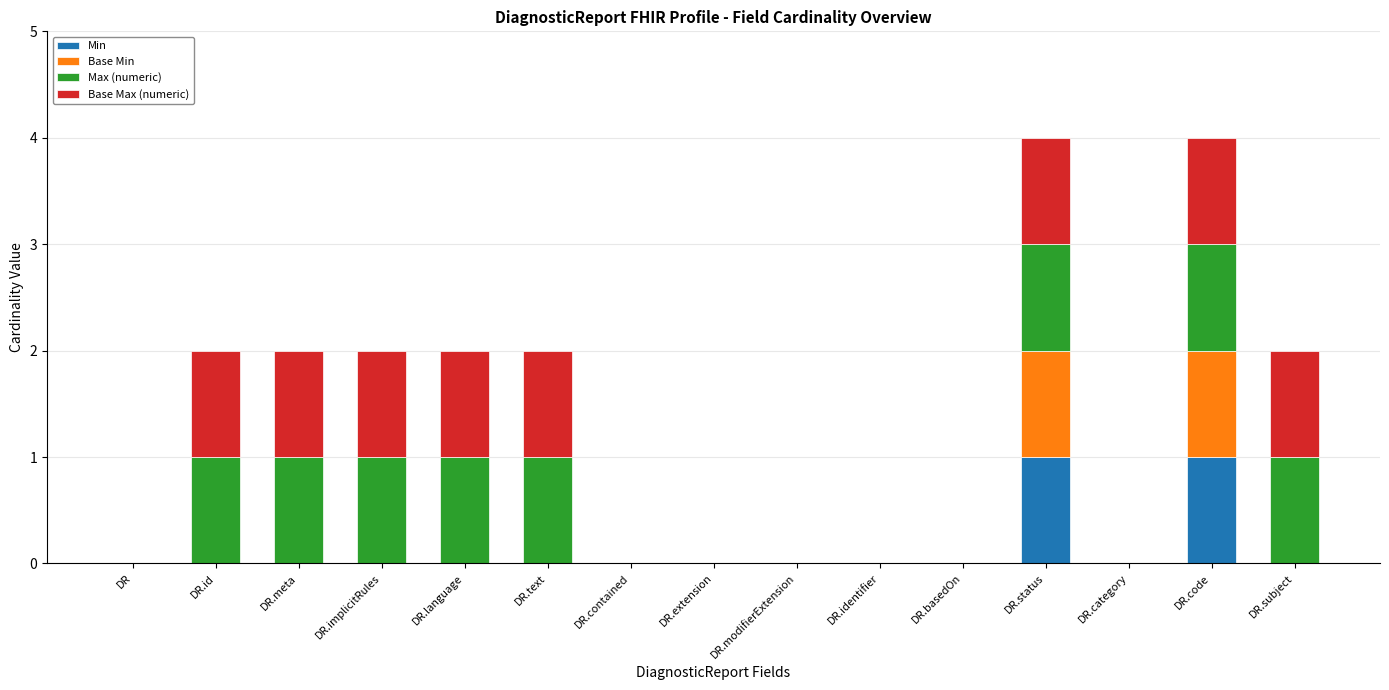

The Min series shows 0 at DR.extension. True or false?

True